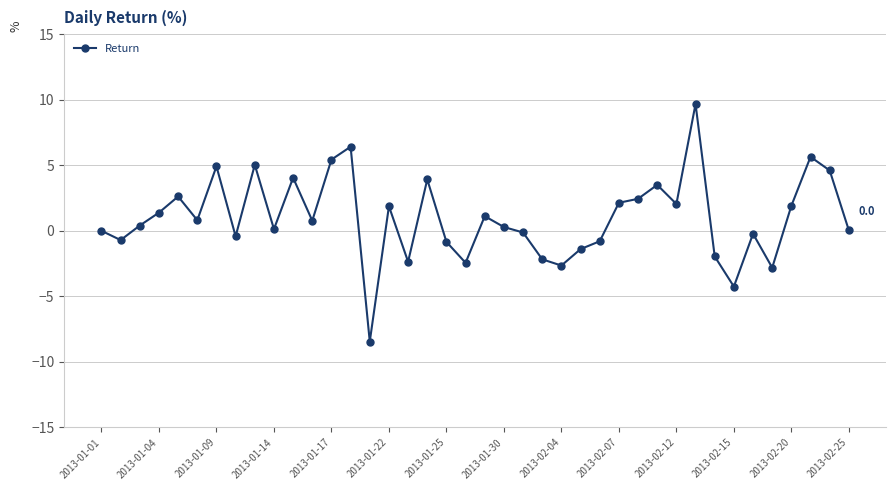

Count the number of data series in this chart.

1